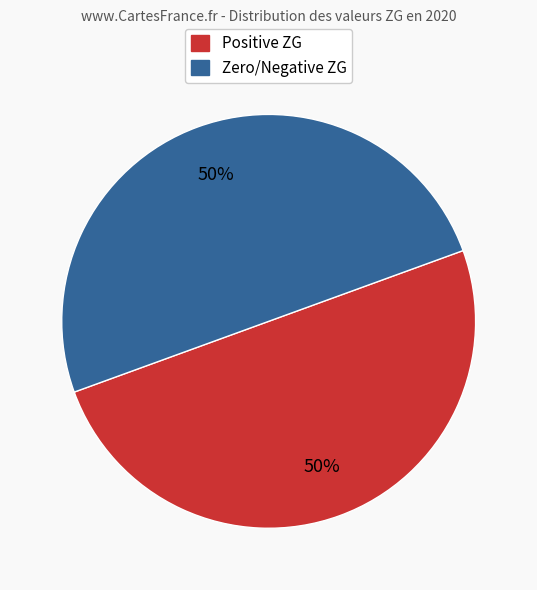

Combined, do Positive ZG and Zero/Negative ZG account for over 50%?

Yes